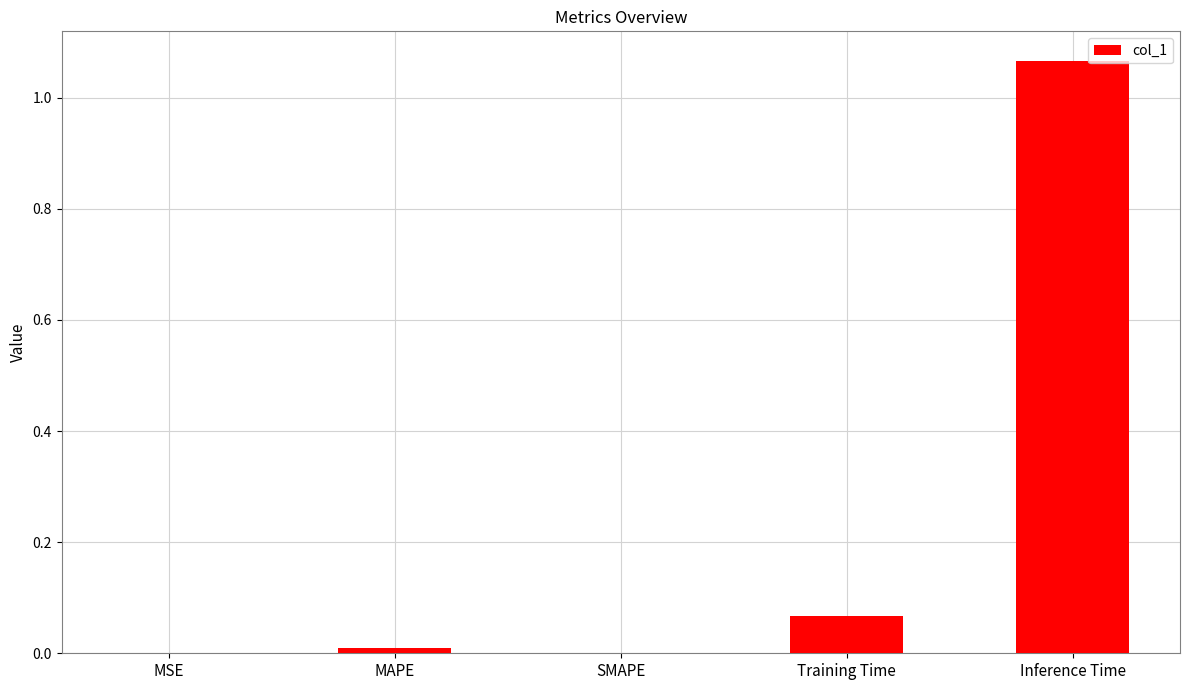

True or false: the data shows 0.0 at SMAPE.

True